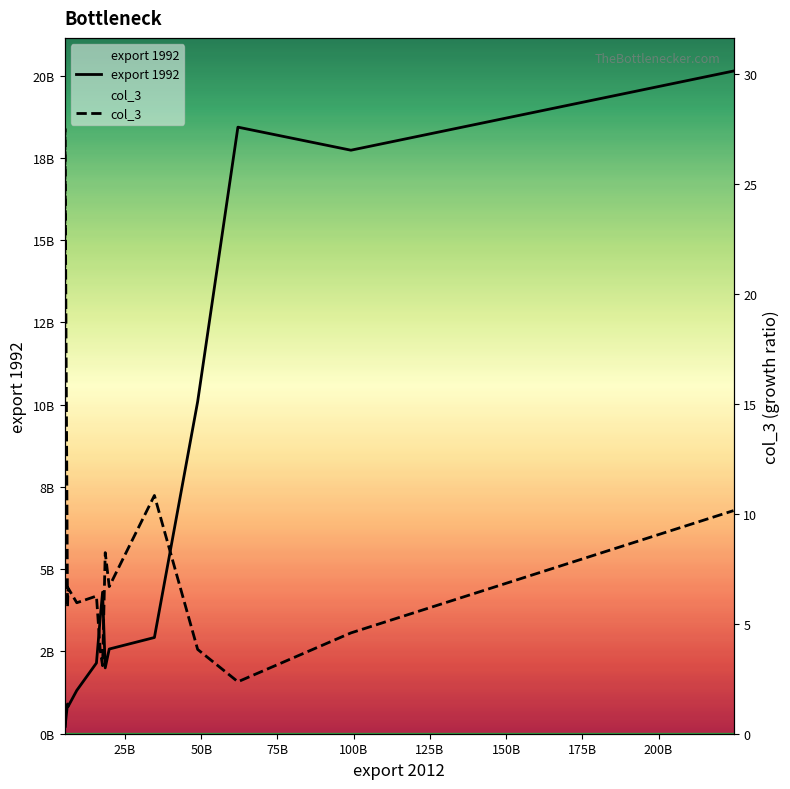

True or false: col_3 and export 1992 cross at least once.

False